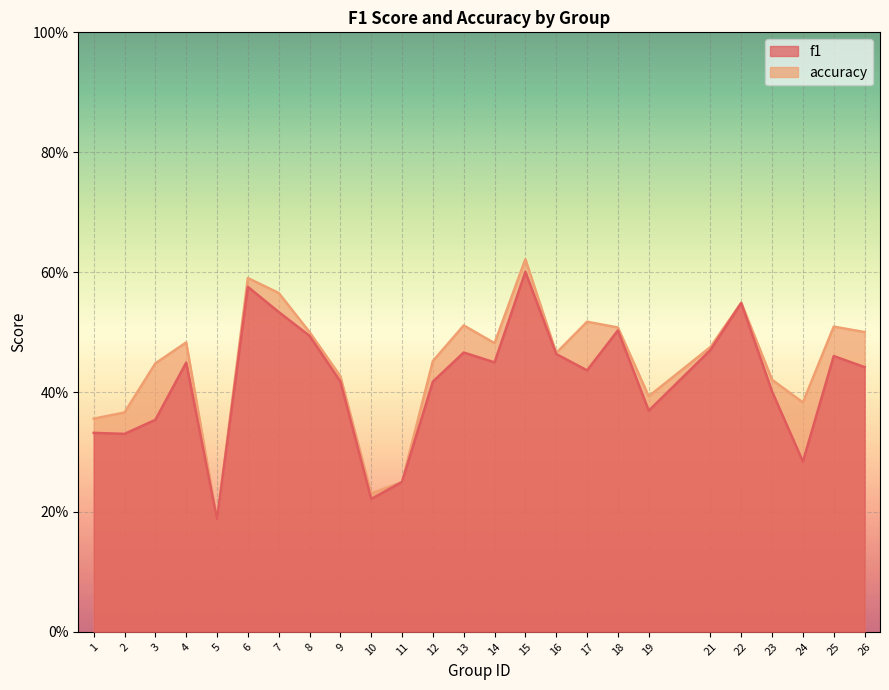

What is the difference between the maximum and minimum values in the f1 series?

0.4